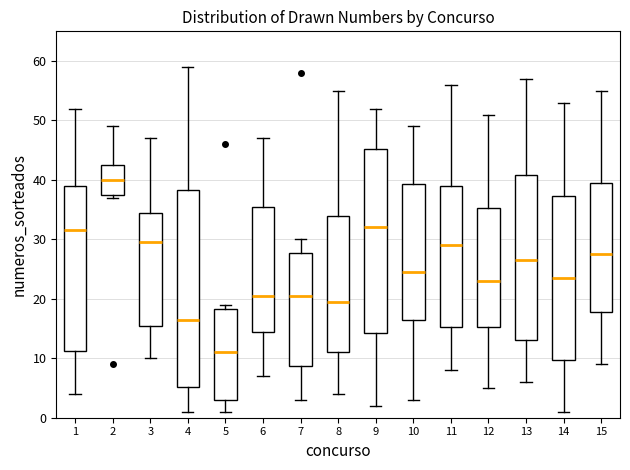

Reading left to right, read every box against the y-axis: the position of its median line, the range the box covers, and the ends of its whiskers. The values are not printed on the chart, so give them approximately, as read against the axis.

1: median 32, box 11 to 39, whiskers 4 to 52
2: median 40, box 38 to 43, whiskers 37 to 49
3: median 30, box 16 to 35, whiskers 10 to 47
4: median 17, box 5 to 38, whiskers 1 to 59
5: median 11, box 3 to 18, whiskers 1 to 19
6: median 21, box 15 to 36, whiskers 7 to 47
7: median 21, box 9 to 28, whiskers 3 to 30
8: median 20, box 11 to 34, whiskers 4 to 55
9: median 32, box 14 to 45, whiskers 2 to 52
10: median 25, box 17 to 39, whiskers 3 to 49
11: median 29, box 15 to 39, whiskers 8 to 56
12: median 23, box 15 to 35, whiskers 5 to 51
13: median 27, box 13 to 41, whiskers 6 to 57
14: median 24, box 10 to 37, whiskers 1 to 53
15: median 28, box 18 to 40, whiskers 9 to 55